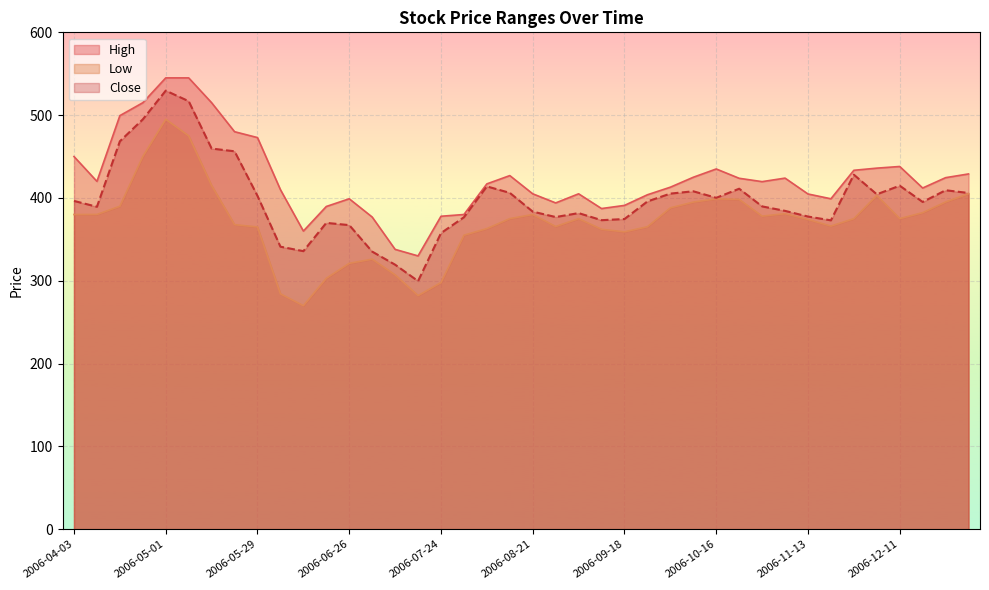

Which has a higher value, 2006-08-14 or 2006-12-25?

2006-08-14